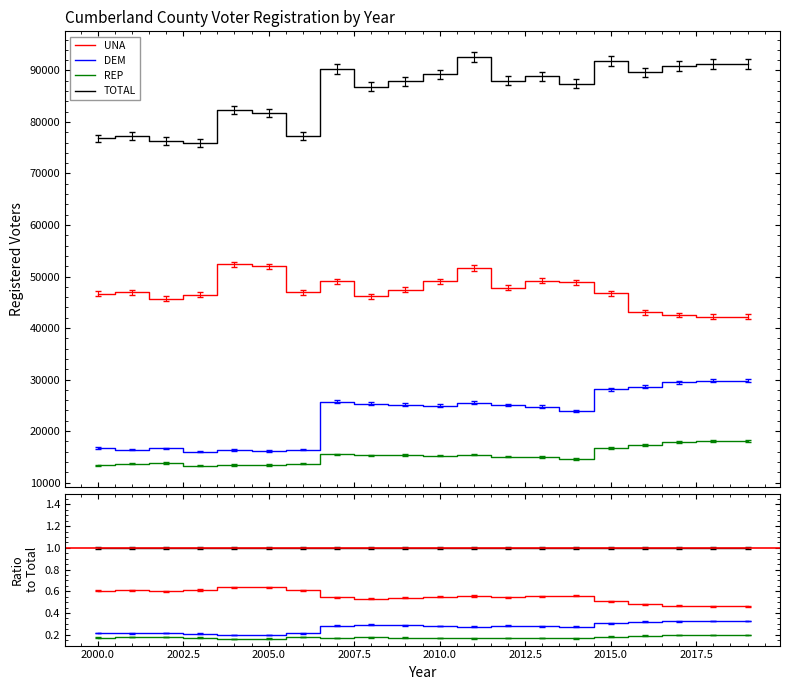

True or false: REP has a value of 0.1 at 18.

False